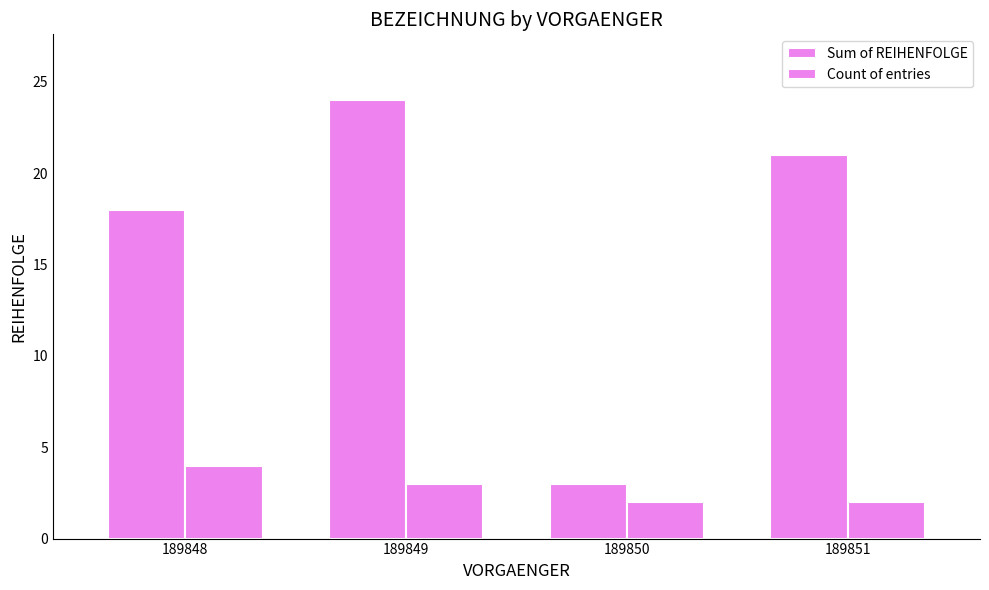

Is it true that Sum of REIHENFOLGE equals 18 at 189848?

True